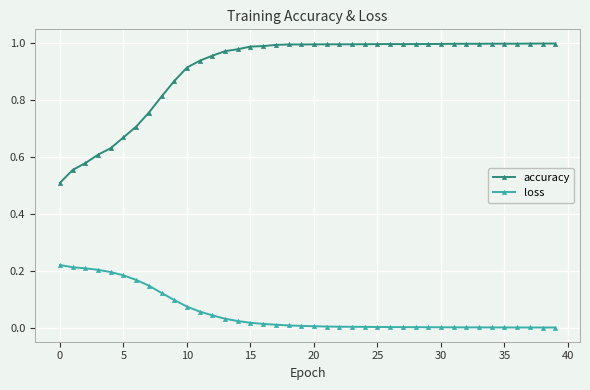

List the series in order of their overall mean, lowest first.

loss, accuracy